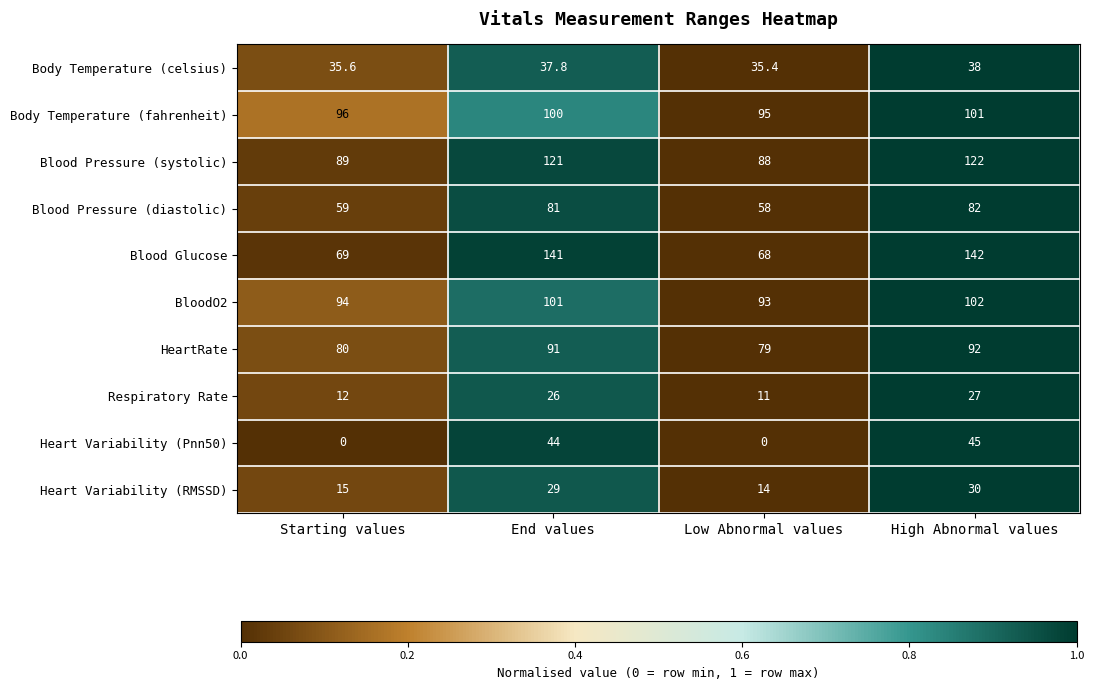

Rank the series by their maximum value, from lowest to highest.

Respiratory Rate, Heart Variability (RMSSD), Body Temperature (celsius), Heart Variability (Pnn50), Blood Pressure (diastolic), HeartRate, Body Temperature (fahrenheit), BloodO2, Blood Pressure (systolic), Blood Glucose